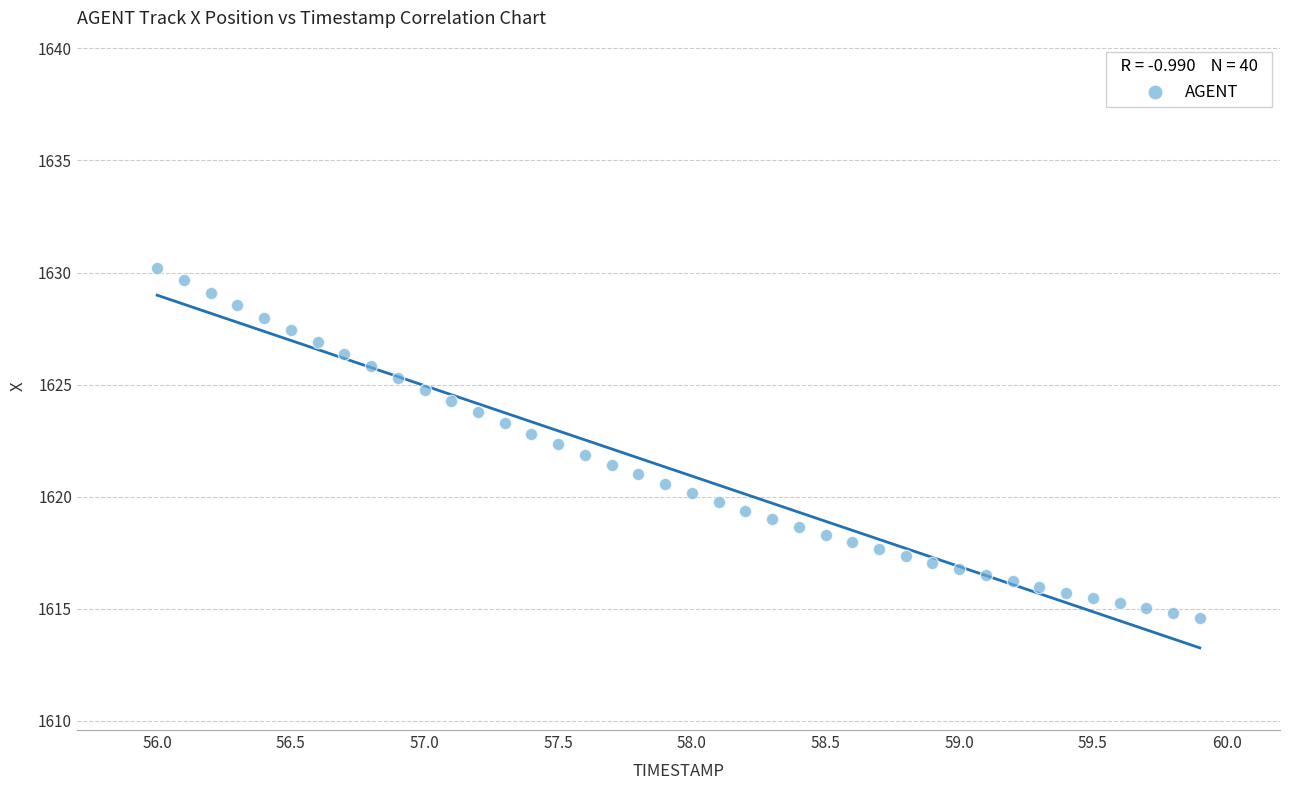

What is the range of X values (max minus min)?

3.9